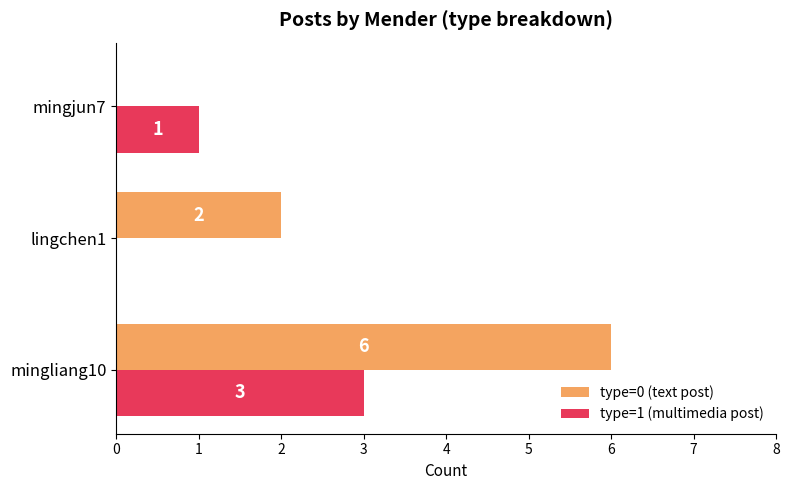

What is the highest value of the type=1 (multimedia post) series?

3